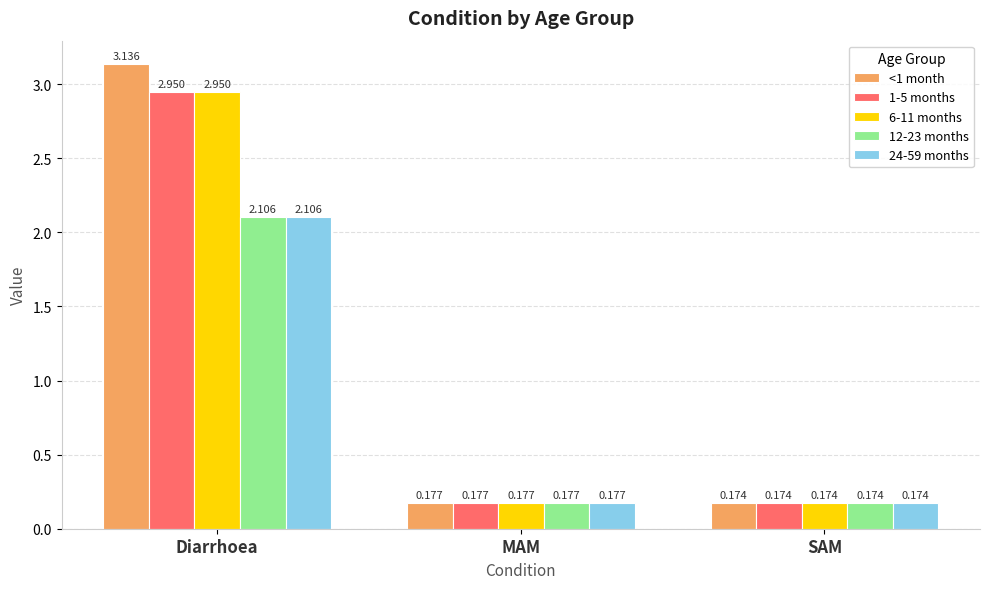

At which label is <1 month closest to 1?

MAM